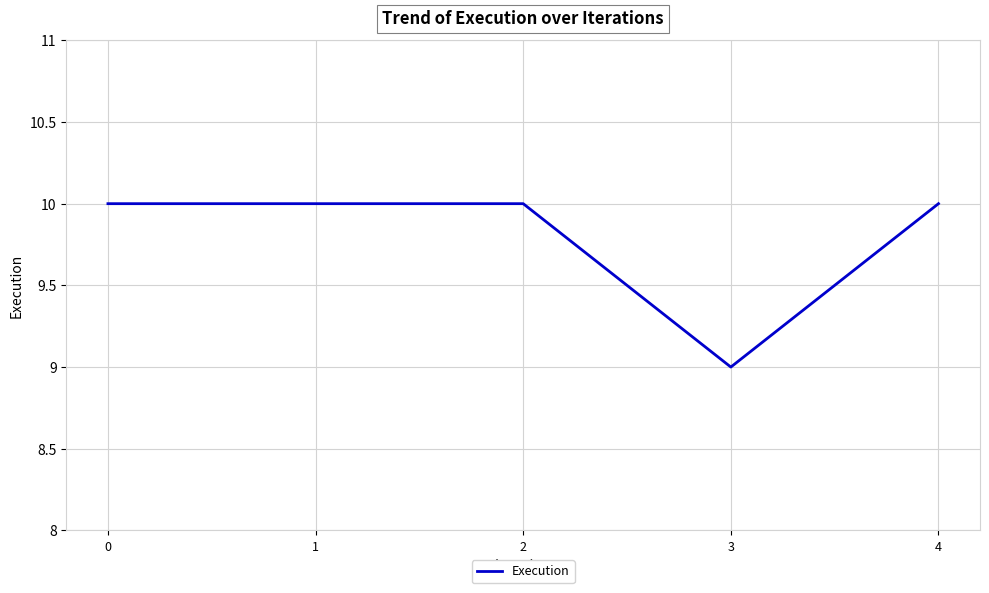

Reading left to right, transcribe all the data shown in this chart.

0=10	1=10	2=10	3=9	4=10